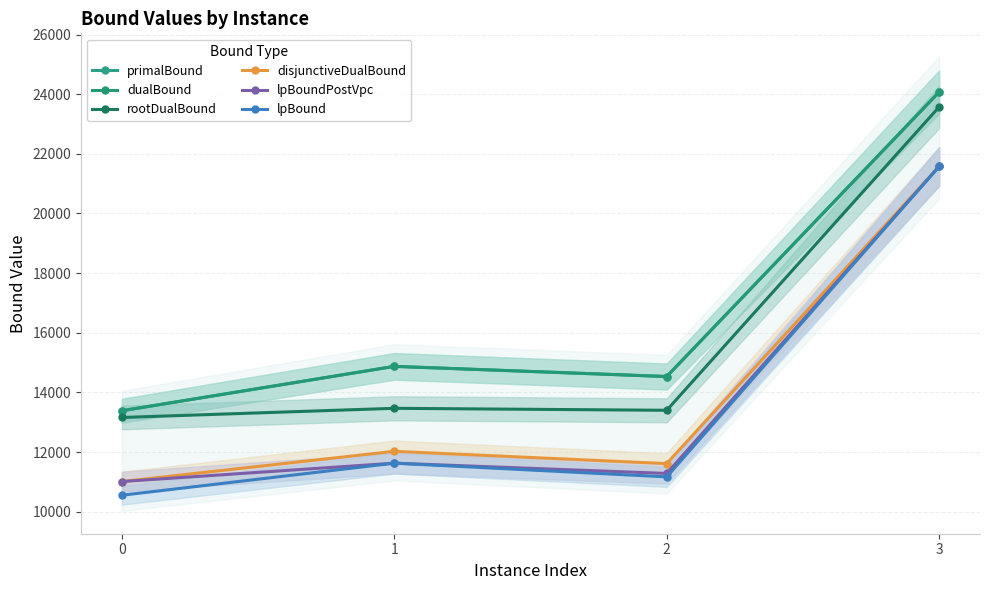

Reading left to right, list all the values displayed in this chart.

primalBound: 13385.0	14873.4	14533.2	24073.0
dualBound: 13385.0	14873.4	14531.8	24073.0
rootDualBound: 13159.3	13467.1	13400.6	23571.4
disjunctiveDualBound: 11011.2	12025.0	11613.1	21575.4
lpBoundPostVpc: 11011.2	11628.0	11283.4	21575.4
lpBound: 10552.4	11628.0	11168.1	21575.4